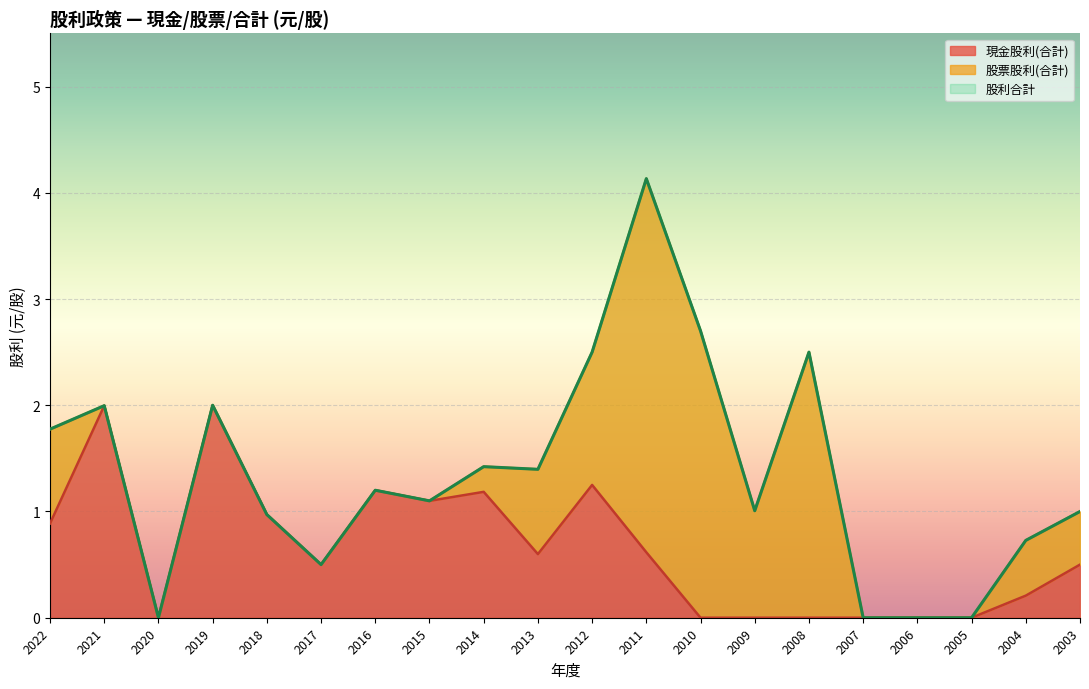

True or false: 現金股利(合計) has a value of 1.1 at 2015.

True